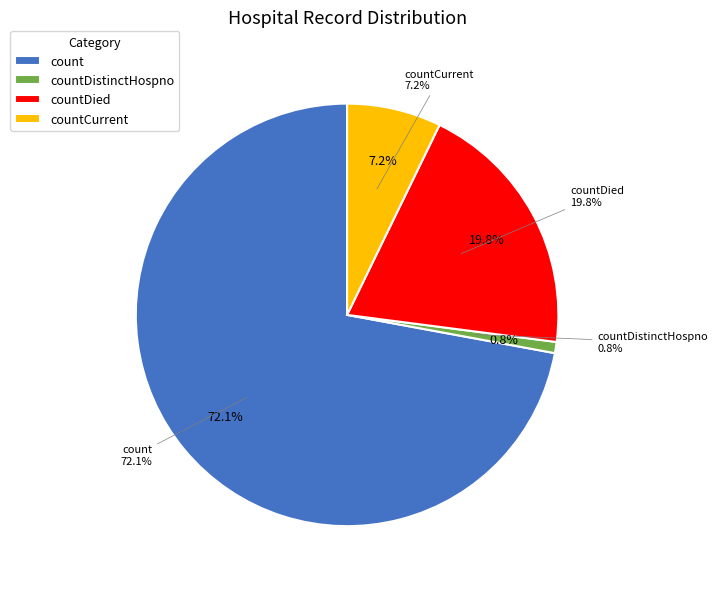

To the nearest percent, what portion does countDistinctHospno represent?

1%